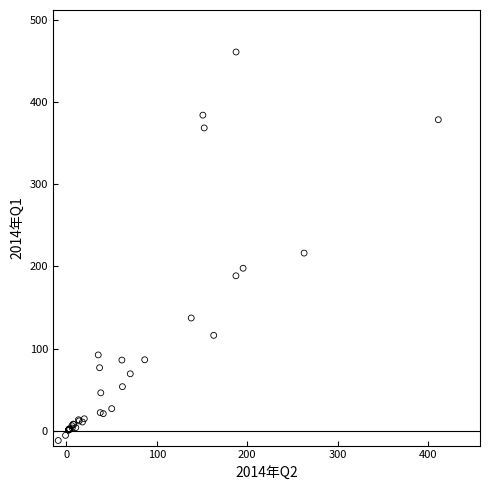

What Y value in the scatter plot is closest to 224?

216.2